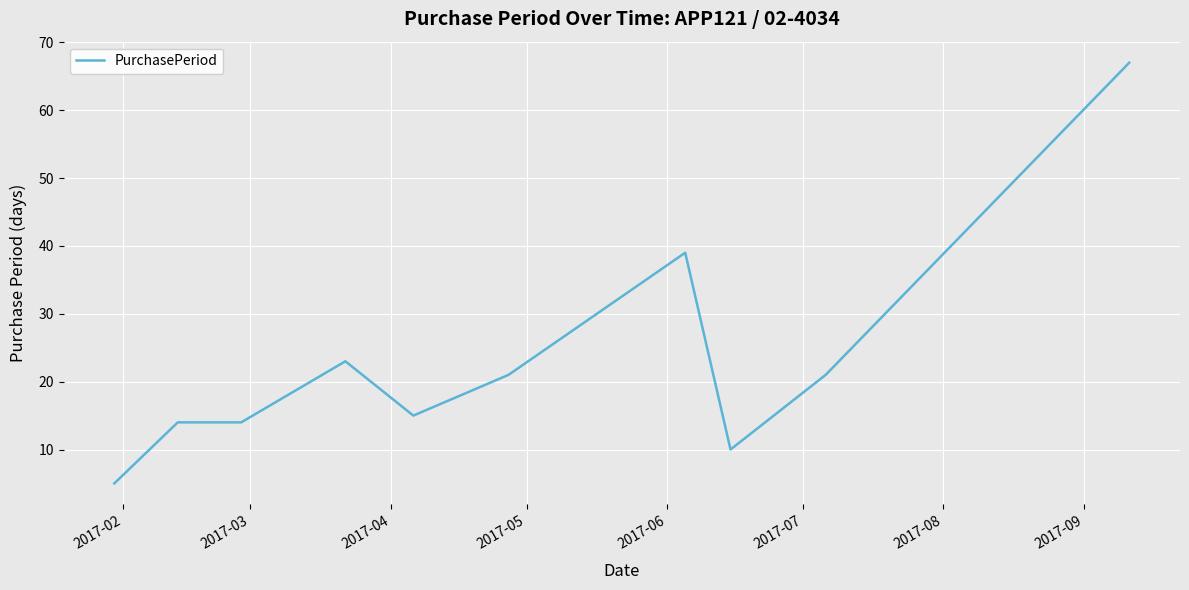

What is the smallest value displayed?

5